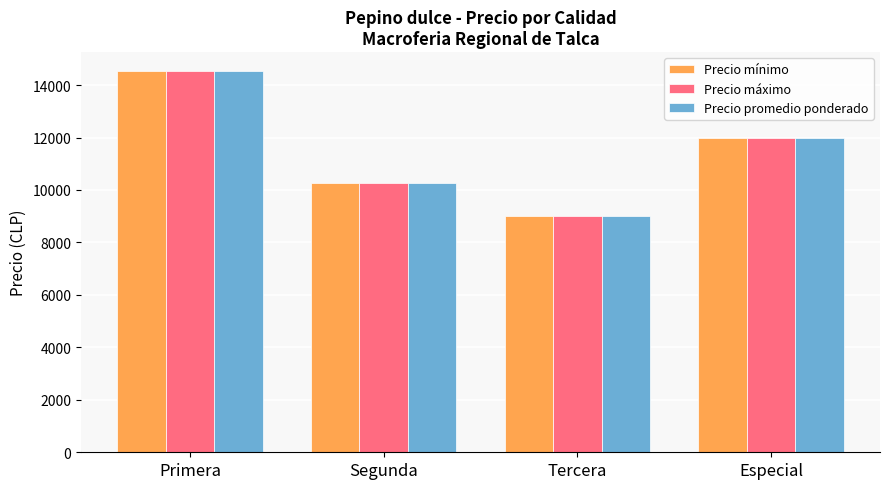

At how many categories does at least one series exceed 9169?

3